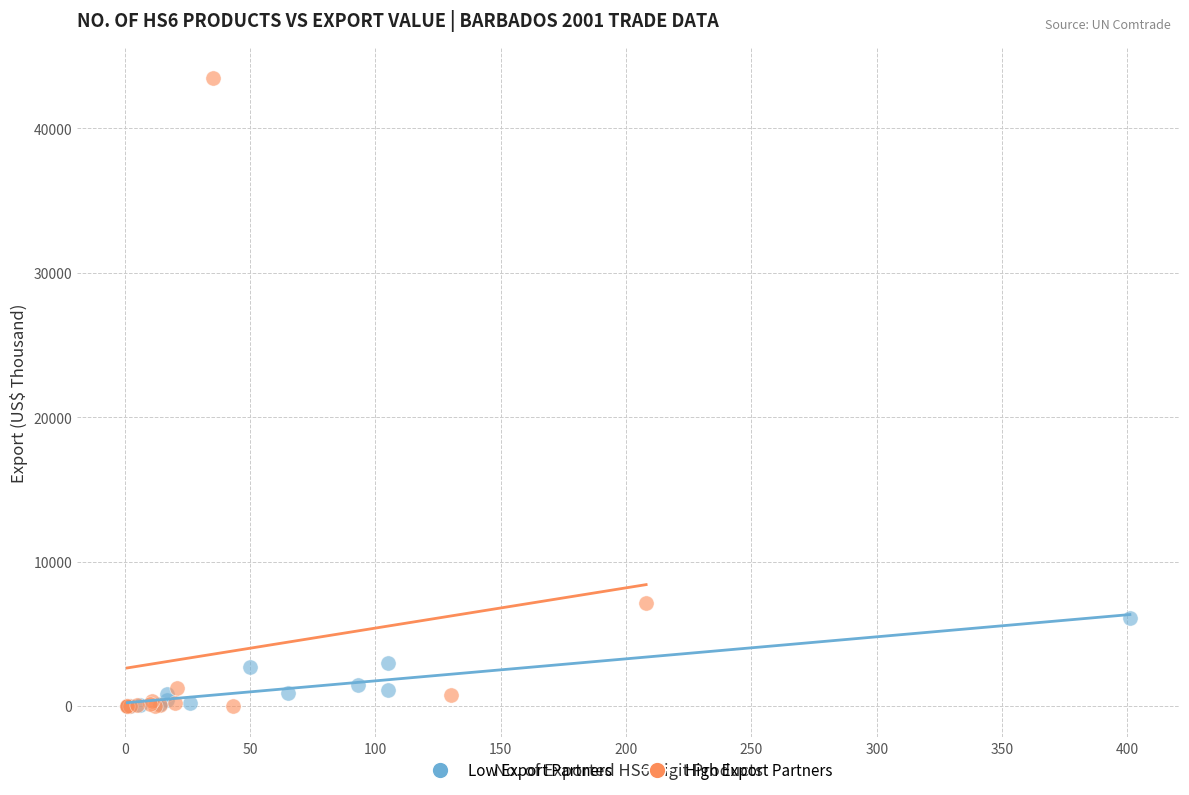

Which series has the widest spread of Y values?

High Export Partners